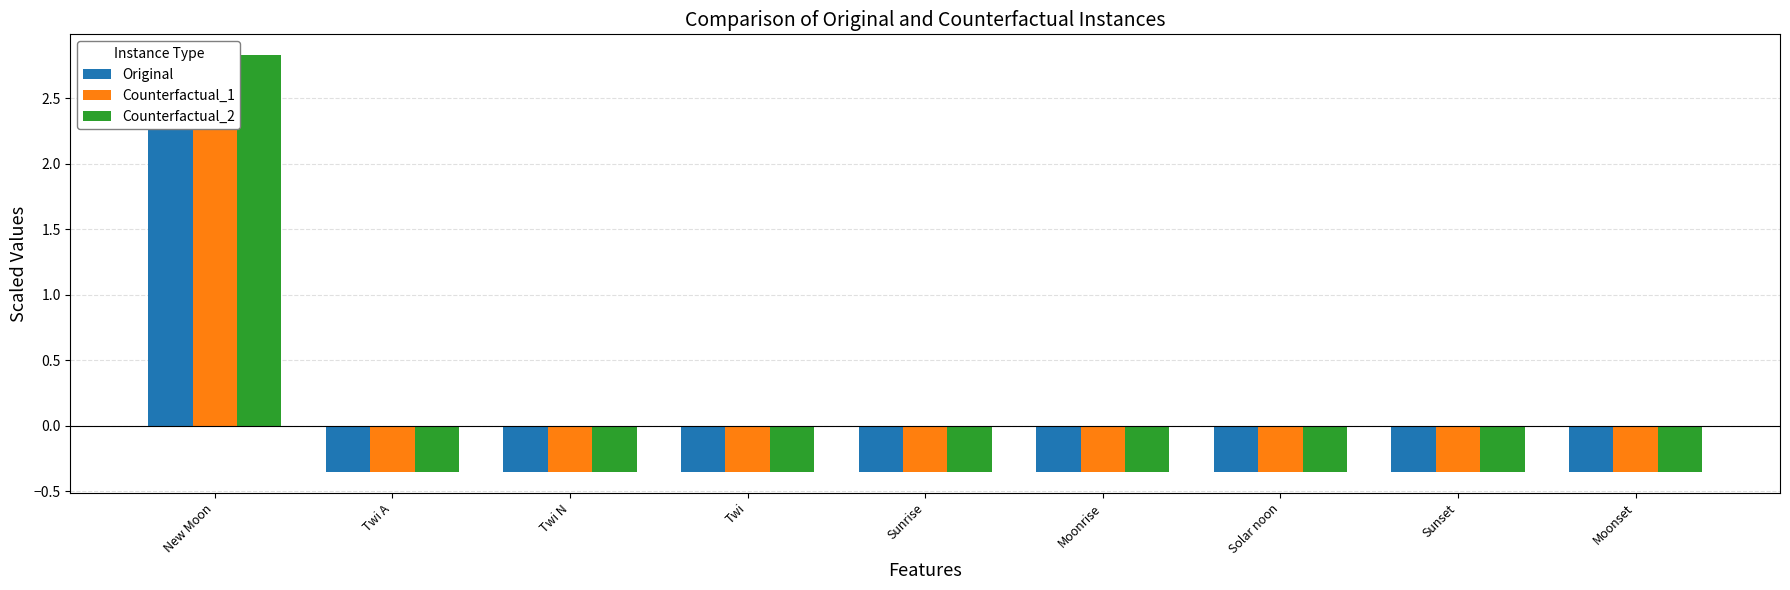

What is the label of the 7th bar from the left?

Solar noon